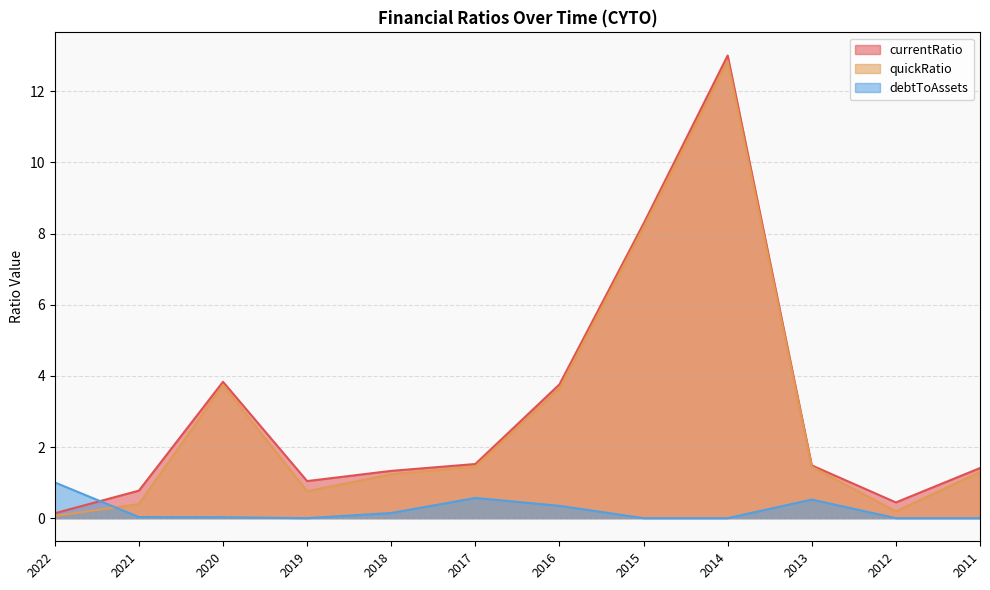

How many times do debtToAssets and currentRatio cross each other?

1